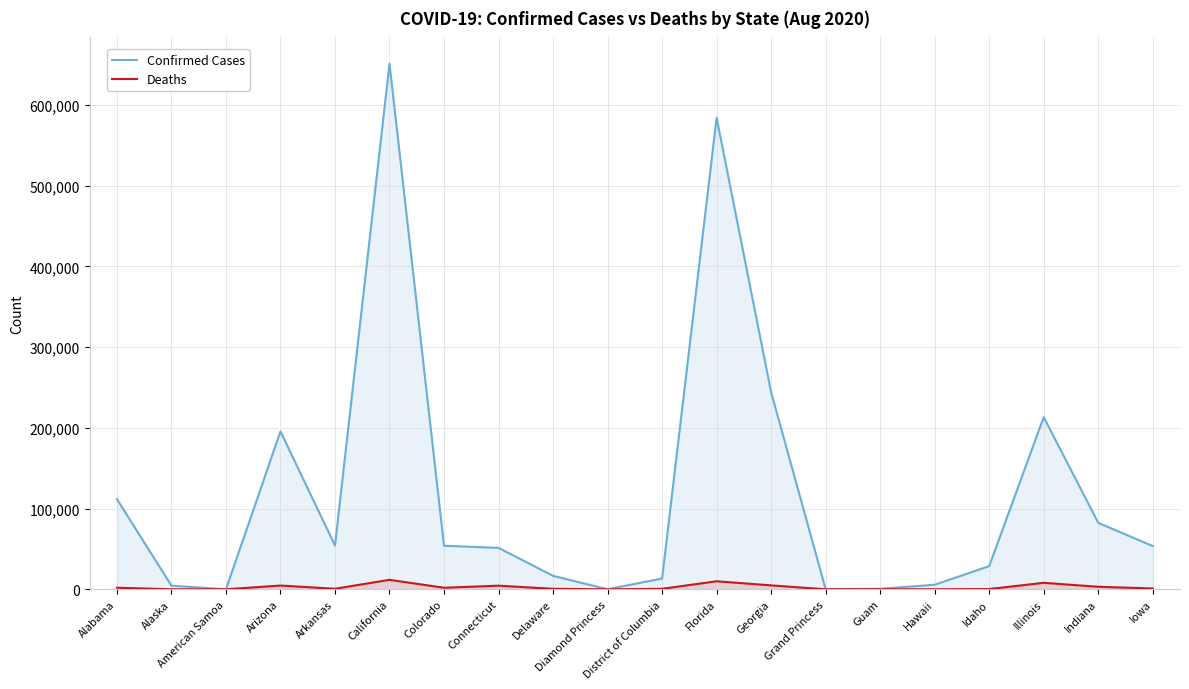

How many categories are shown in the chart?

20